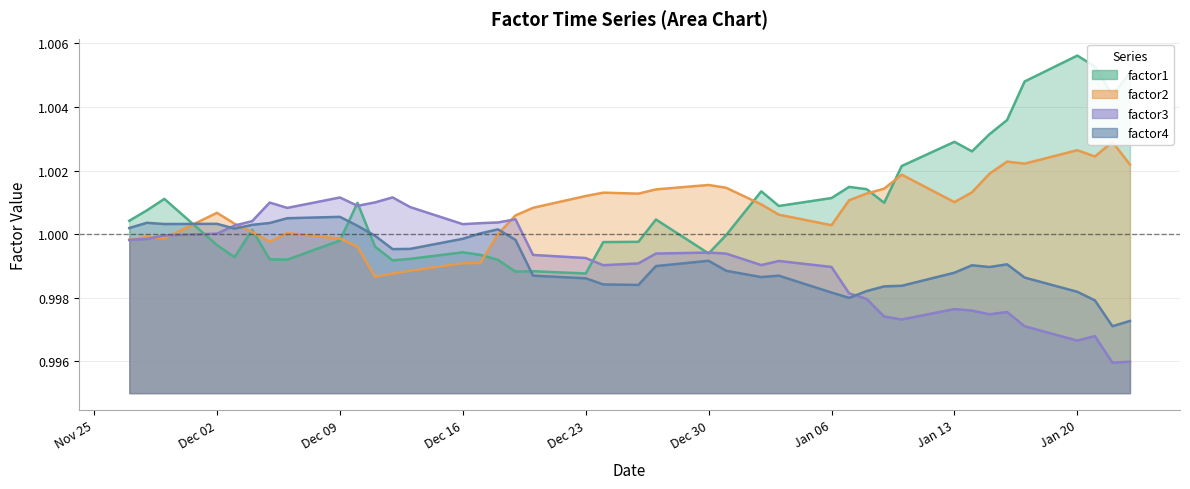

At which label does factor2 first exceed 1?

Dec 02